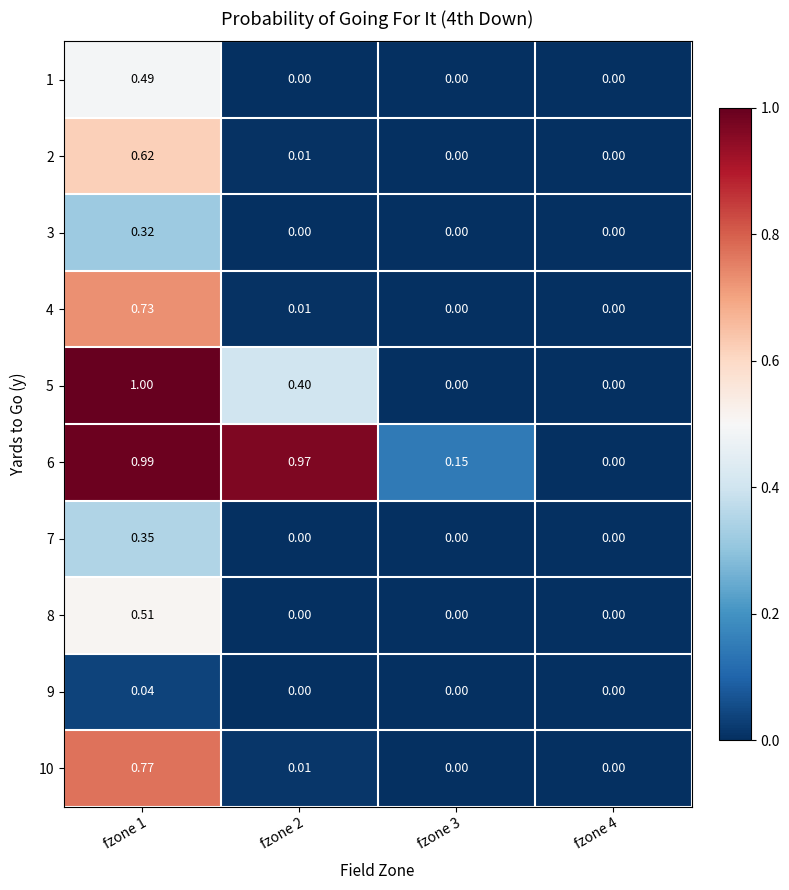

Is the value of 3 at fzone 3 greater than the value of 5 at fzone 2?

No